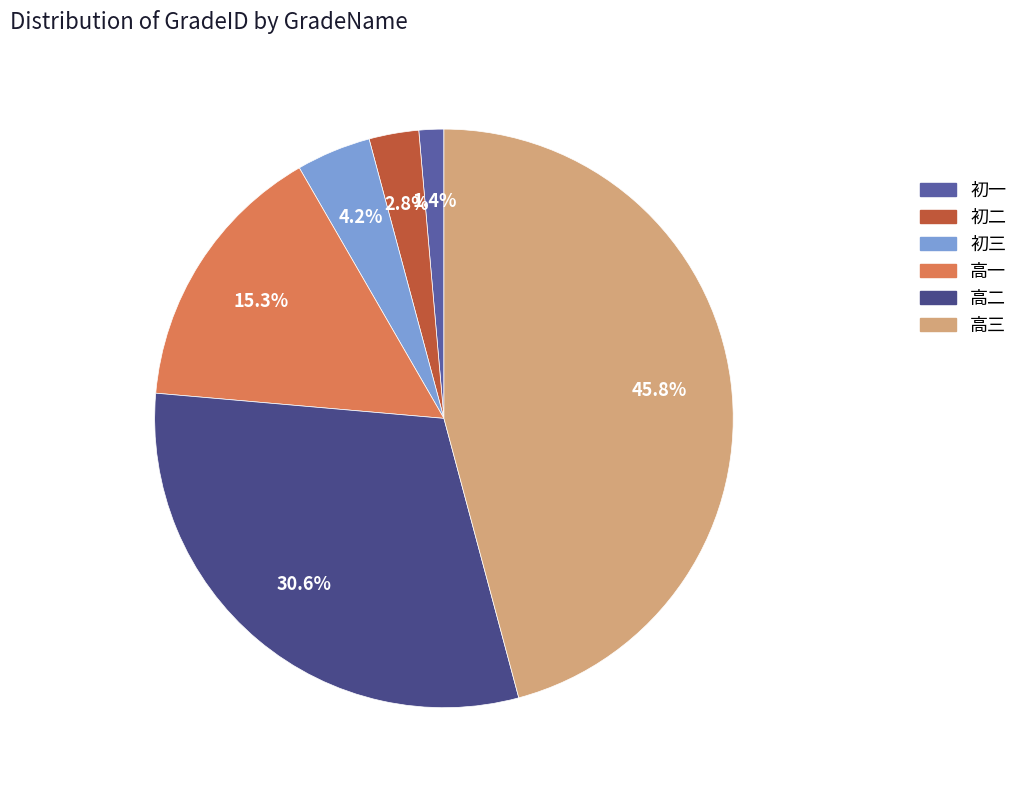

Is the sum of 高一 and 初一 greater than half?

No